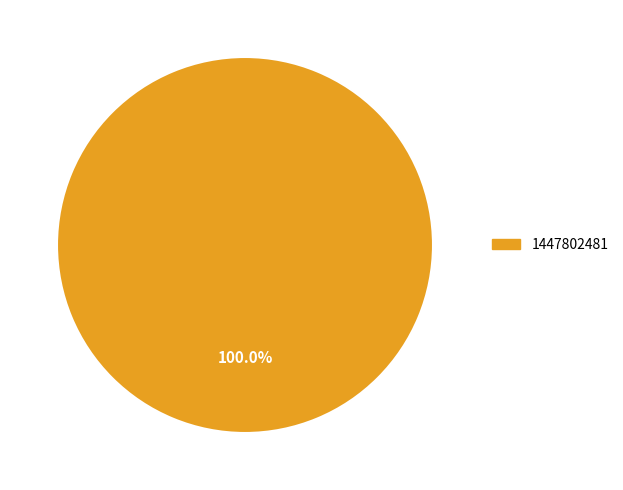

Does any single category account for the majority?

Yes